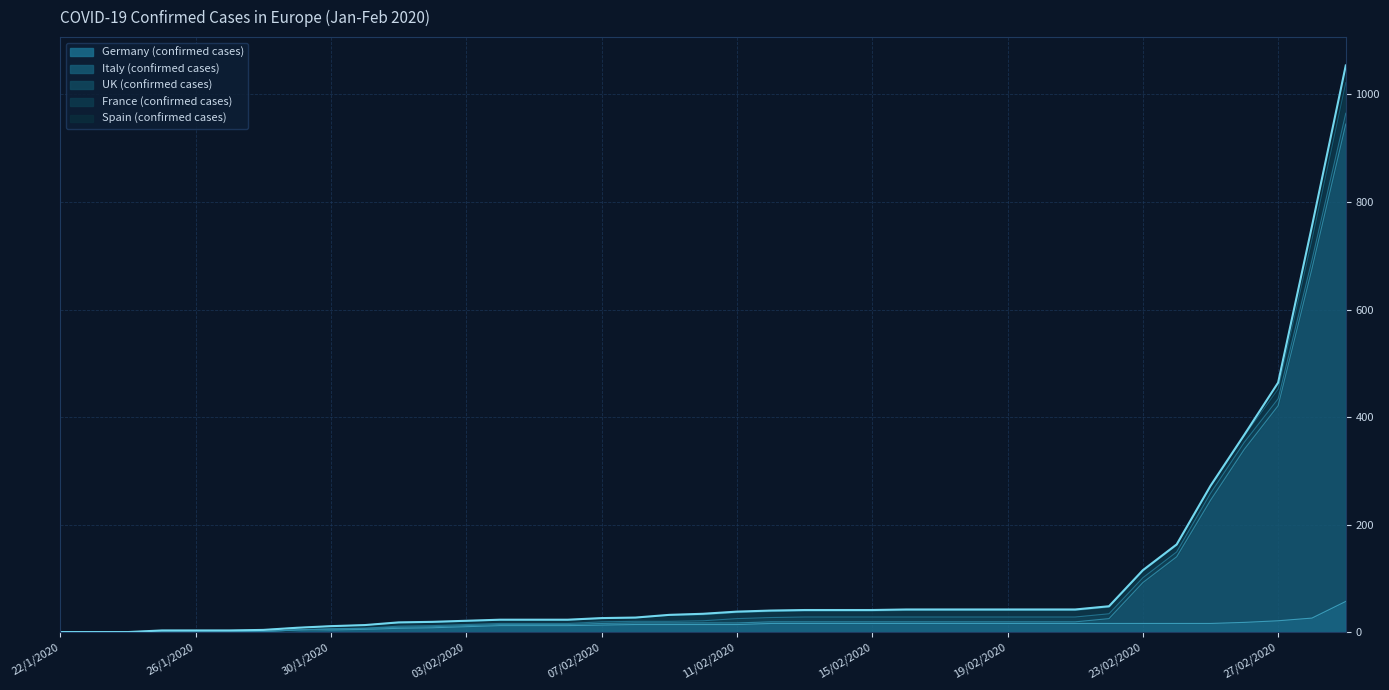

Reading right to left, extract all data points from this chart.

Germany (confirmed cases): 57	26	21	18	16	16	16	16	16	16	16	16	16	16	16	16	16	16	14	14	14	14	13	12	12	12	10	8	7	5	4	4	1	0	0	0	0	0	0
Italy (confirmed cases): 888	650	400	322	229	124	76	9	3	3	3	3	3	3	3	3	3	3	3	3	3	3	3	2	2	2	2	2	2	2	2	0	0	0	0	0	0	0	0
UK (confirmed cases): 20	16	13	13	13	9	9	9	9	9	9	9	9	9	9	9	9	8	8	4	3	3	3	2	2	2	2	2	2	0	0	0	0	0	0	0	0	0	0
France (confirmed cases): 57	38	18	12	12	12	12	12	12	12	12	12	12	12	11	11	11	11	11	11	11	6	6	6	6	6	6	6	6	6	5	4	3	3	3	3	0	0	0
Spain (confirmed cases): 32	25	12	2	2	2	2	2	2	2	2	2	2	2	2	2	2	2	2	2	1	1	1	1	1	1	1	1	1	0	0	0	0	0	0	0	0	0	0